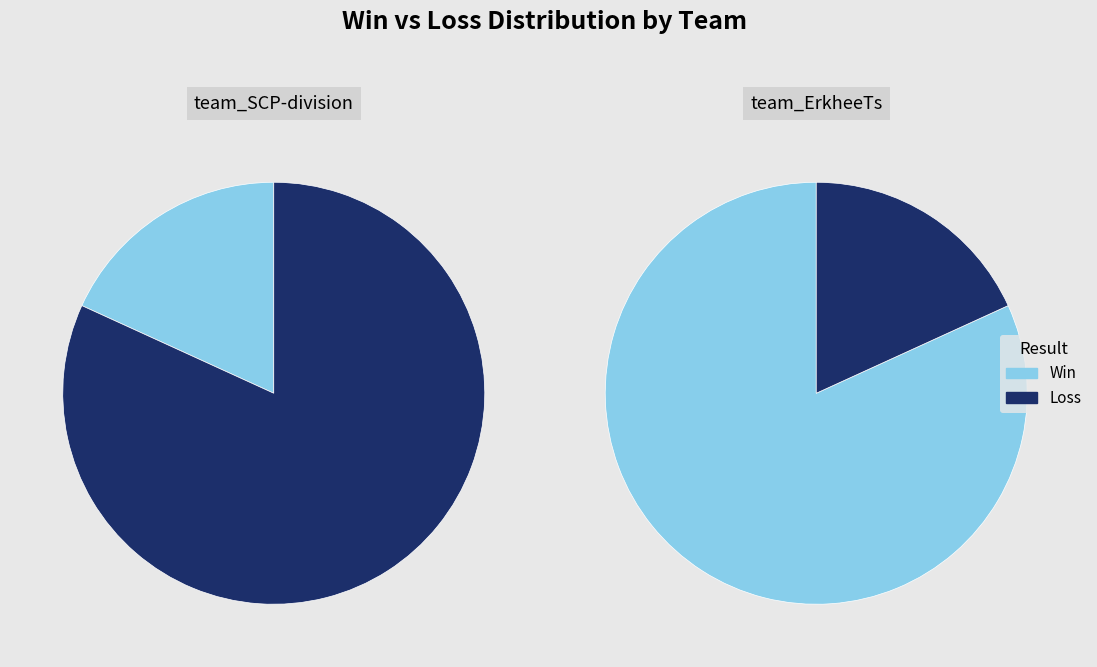

True or false: team_SCP-division accounts for 82% of the total.

True